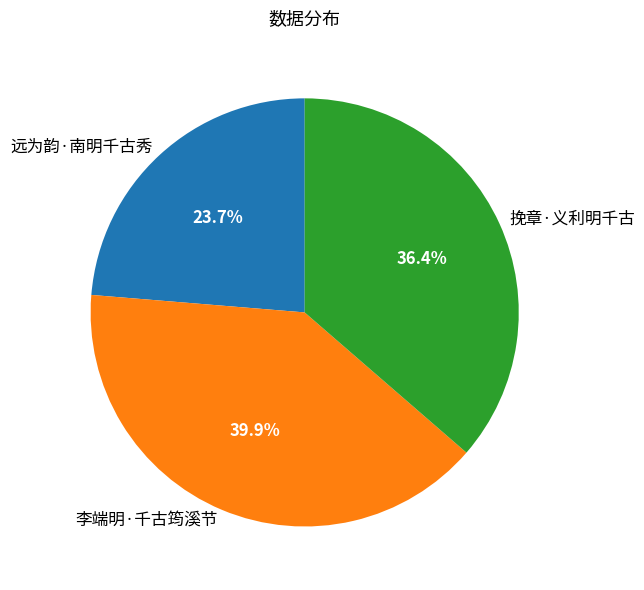

To the nearest percent, what is the combined percentage of 远为韵·南明千古秀 and 李端明·千古筠溪节?

64%